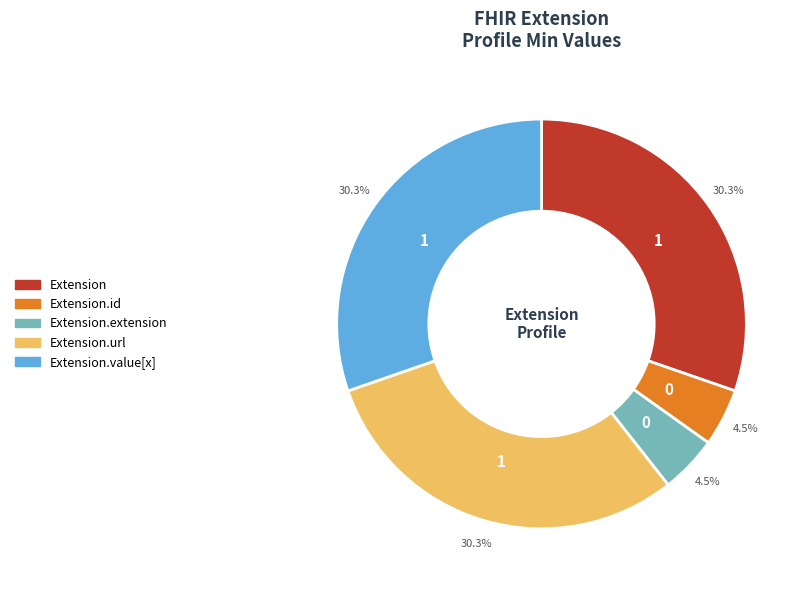

Is there a majority slice in this chart?

No